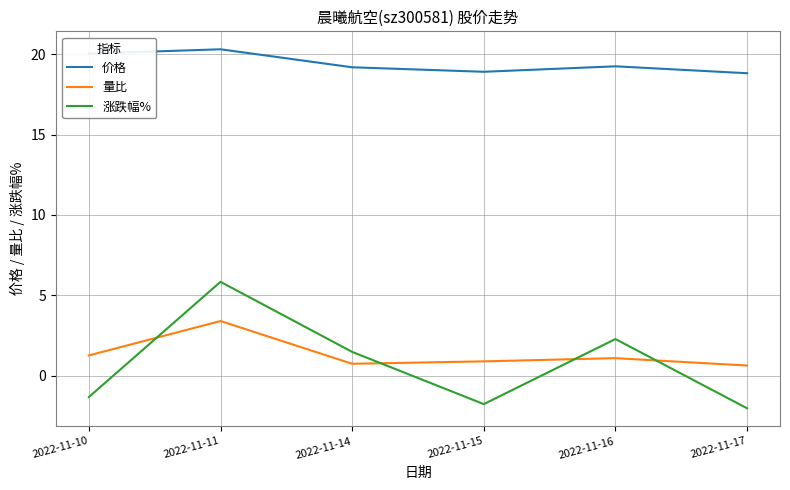

At how many categories does at least one series exceed 3?

6